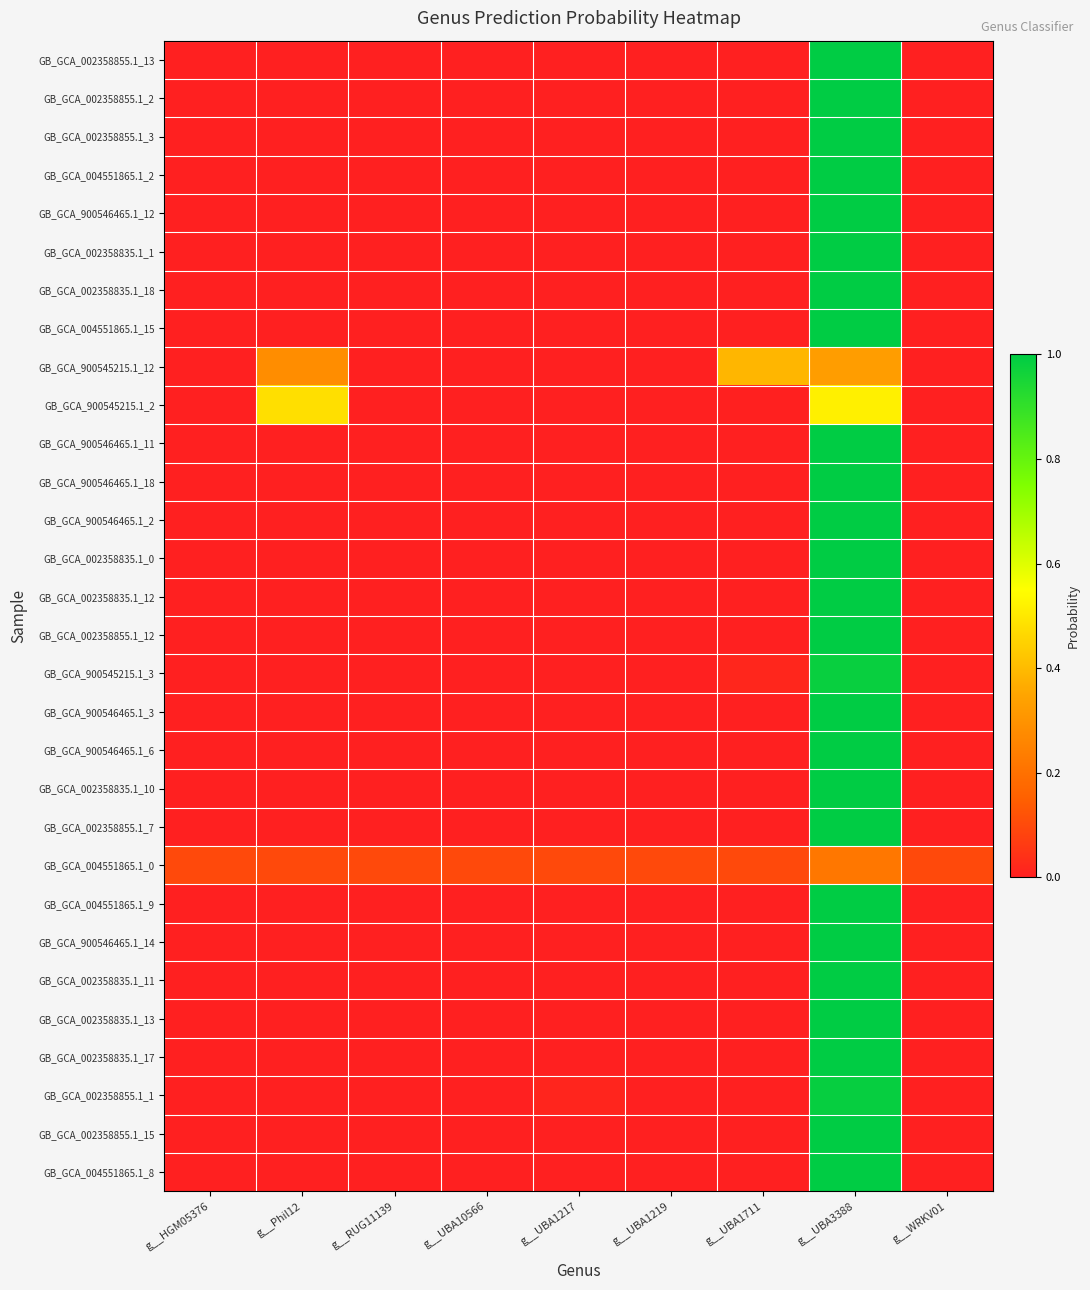

What is the spread (max minus min) of values at g__HGM05376?

0.1